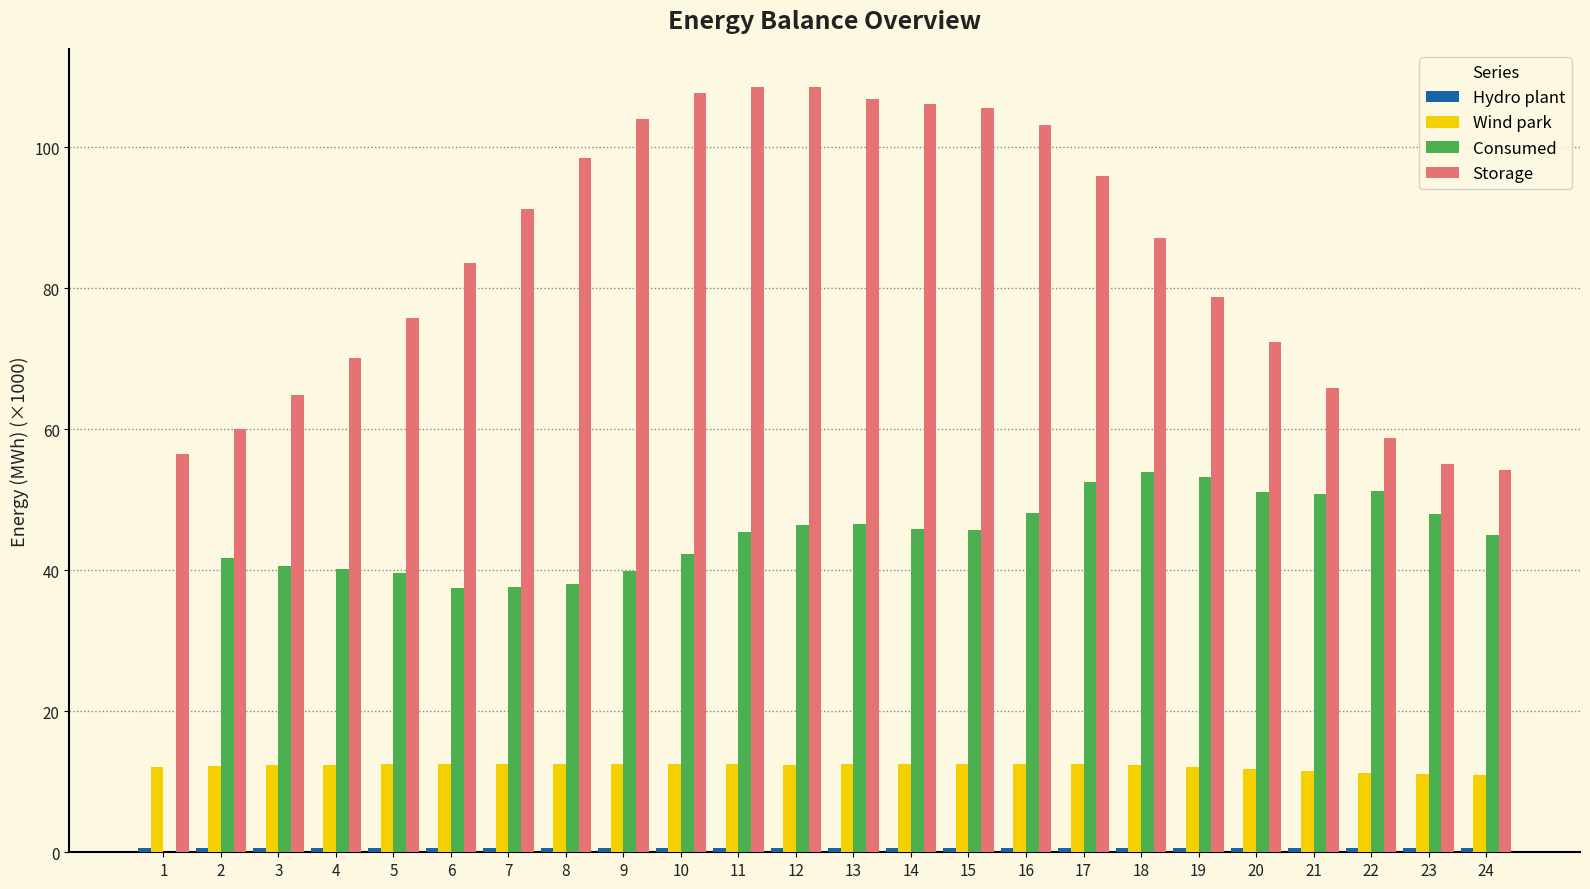

Count the number of categories in the chart.

24